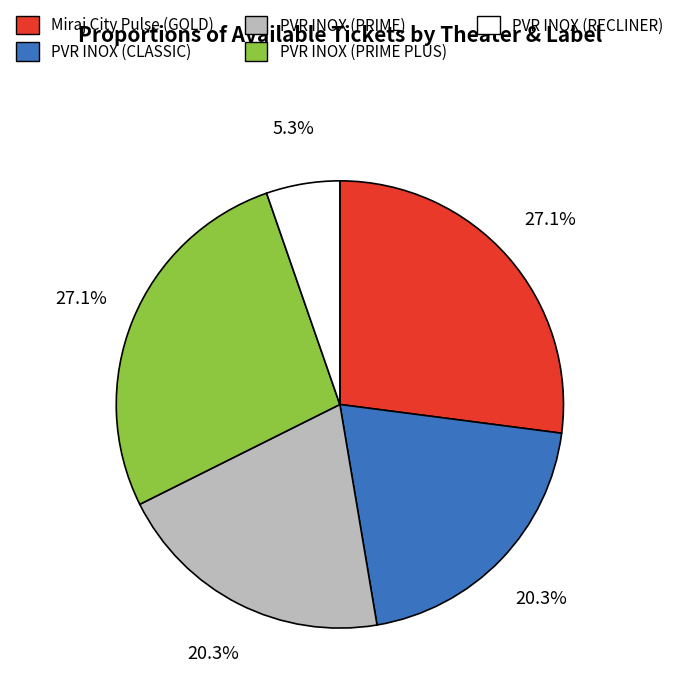

Is the sum of Miraj City Pulse (GOLD) and PVR INOX (PRIME PLUS) greater than half?

Yes